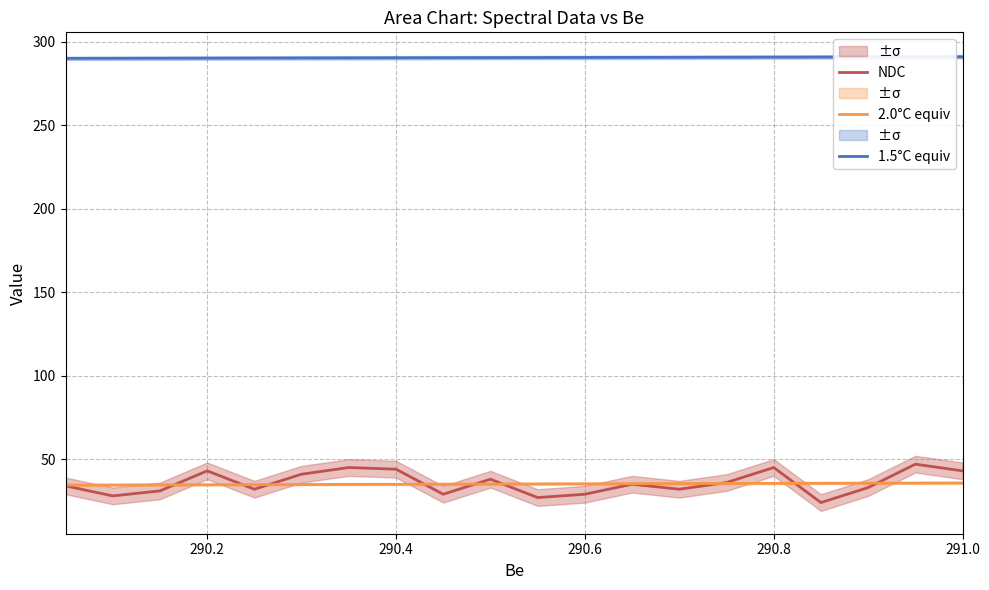

At which category does NDC reach its first local peak?

290.2